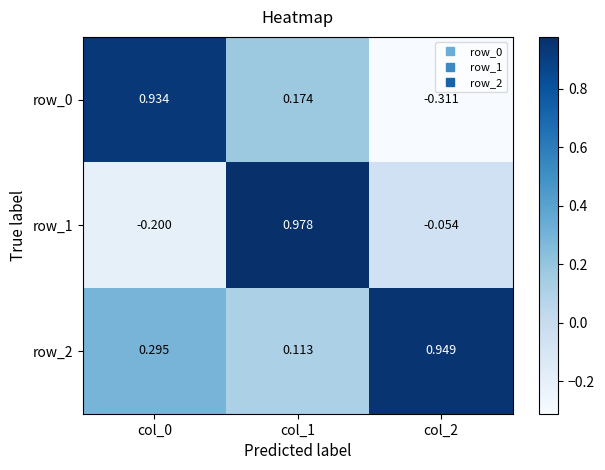

Is the value of row_1 at col_2 greater than the value of row_2 at col_2?

No